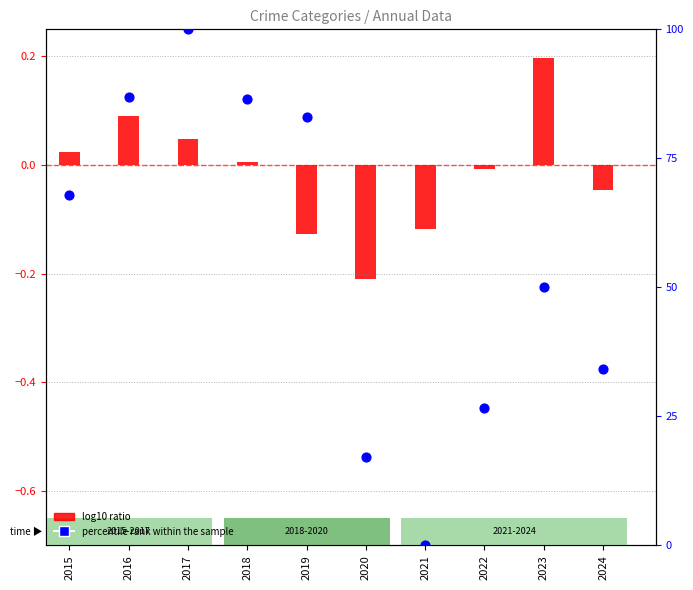

What are all the series names shown in the legend?

log10 ratio, percentile rank within the sample